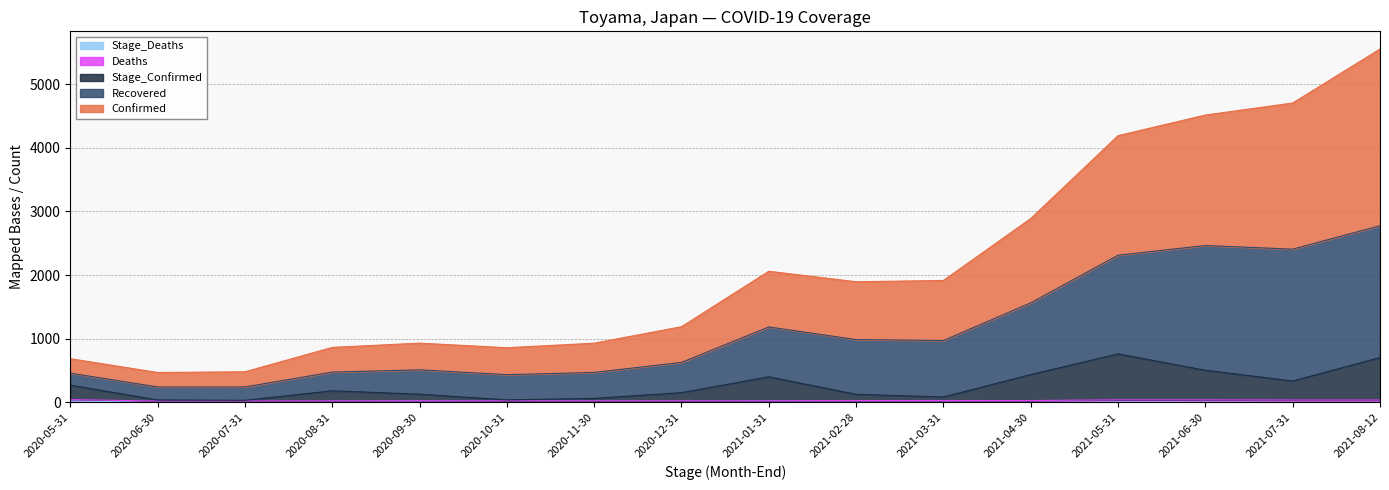

What is the total value across all series at 2020-11-30?

930